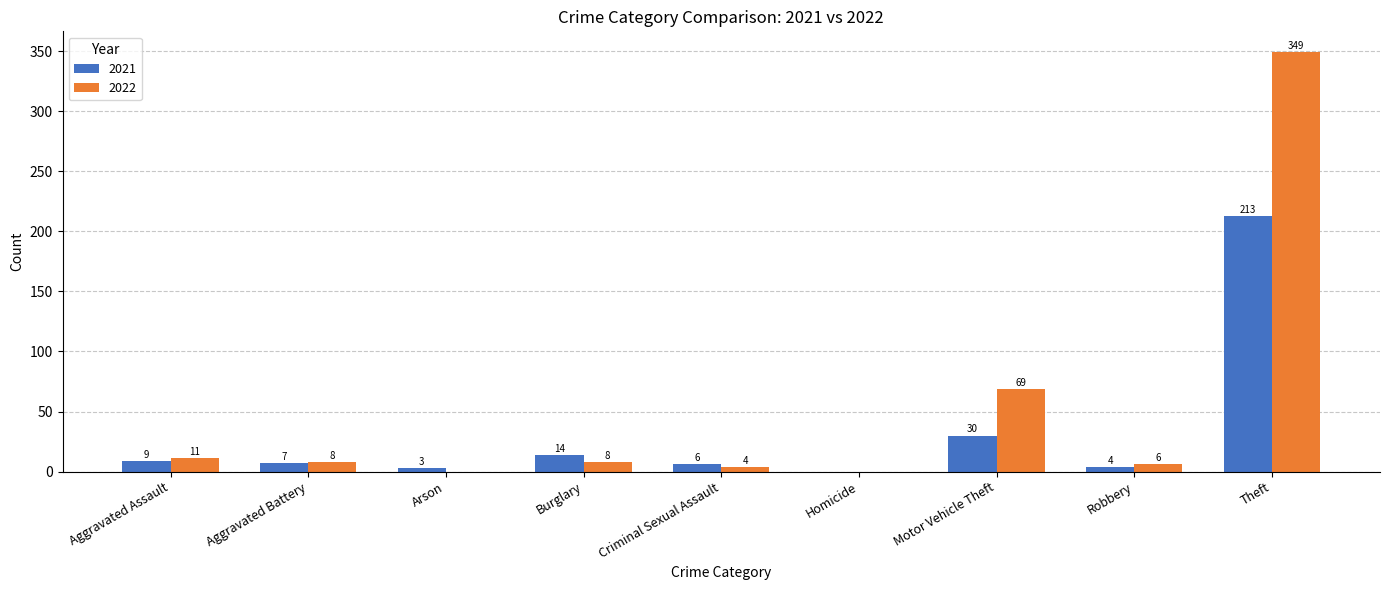

Reading left to right, what are all the values shown in this chart?

2021: 9	7	3	14	6	0	30	4	213
2022: 11	8	0	8	4	0	69	6	349